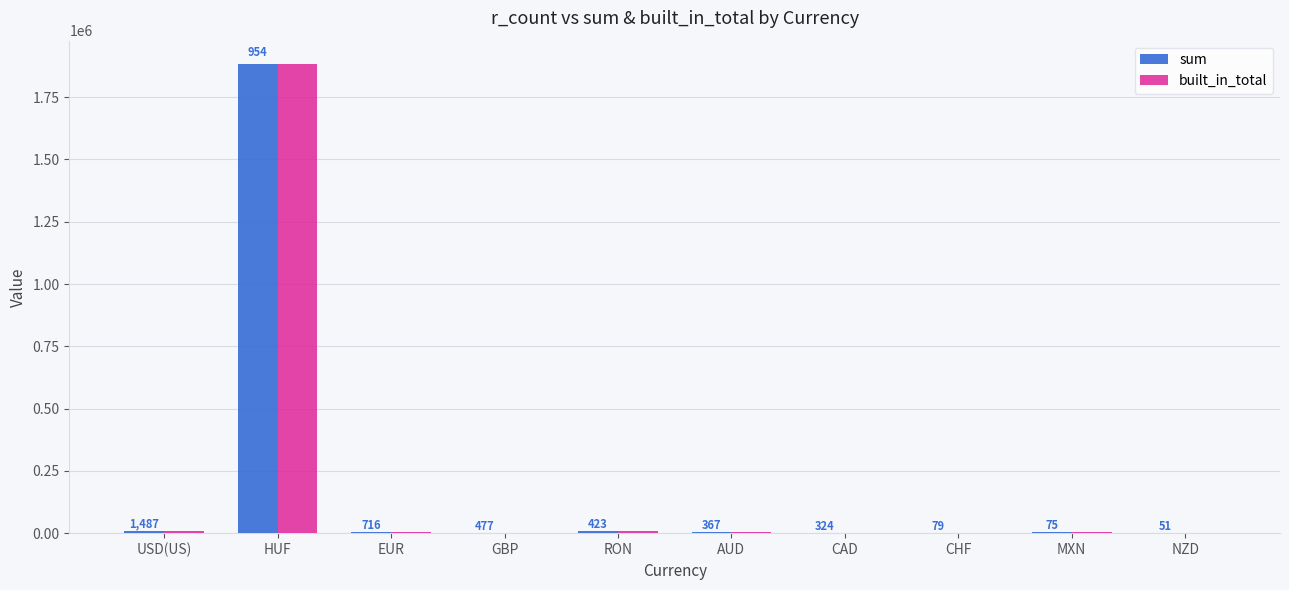

Are the bars grouped side by side (vs. stacked)?

Yes